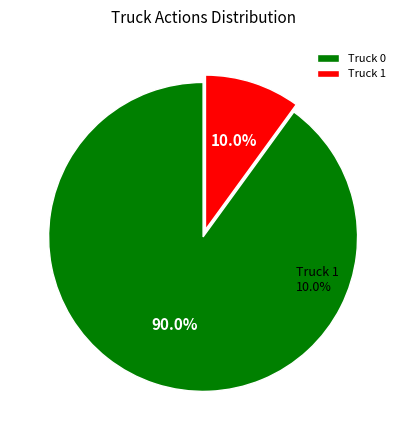

Which category has the biggest portion of the pie?

Truck 0